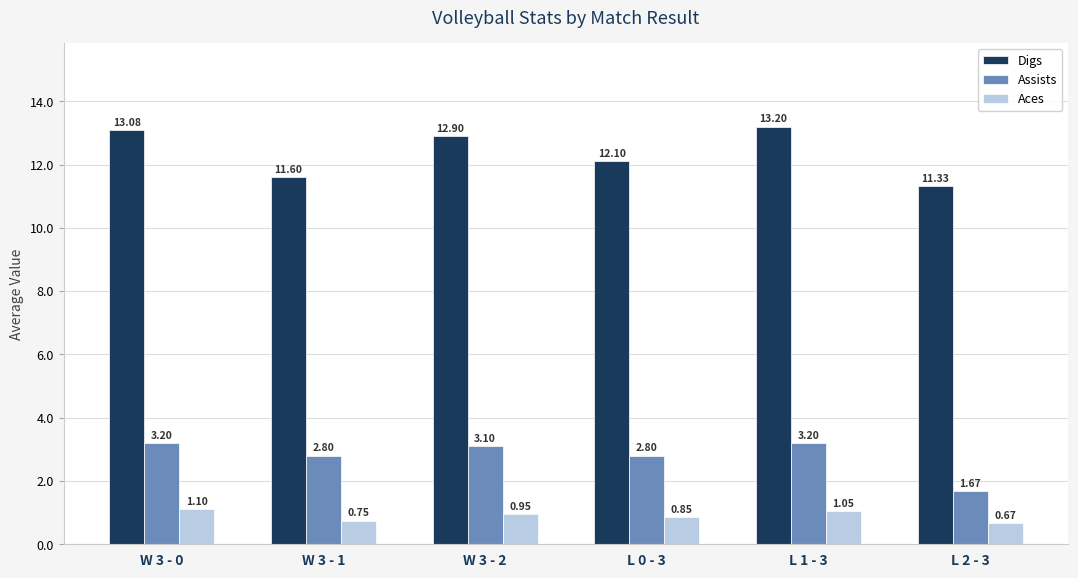

What position from the right is L 2 - 3?

1